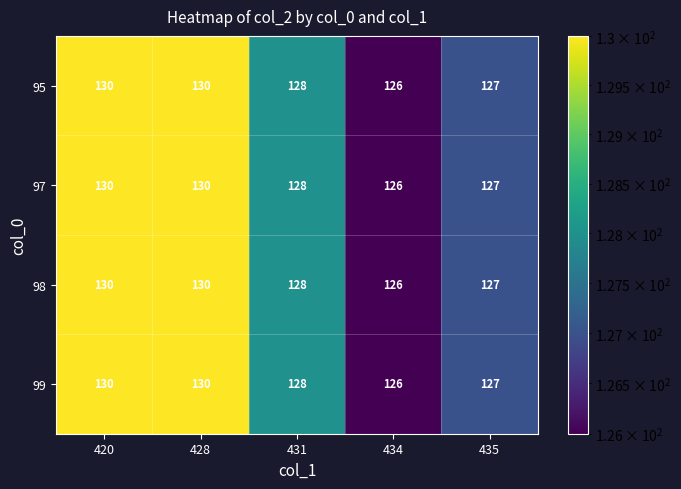

How many data points does each series have?

5